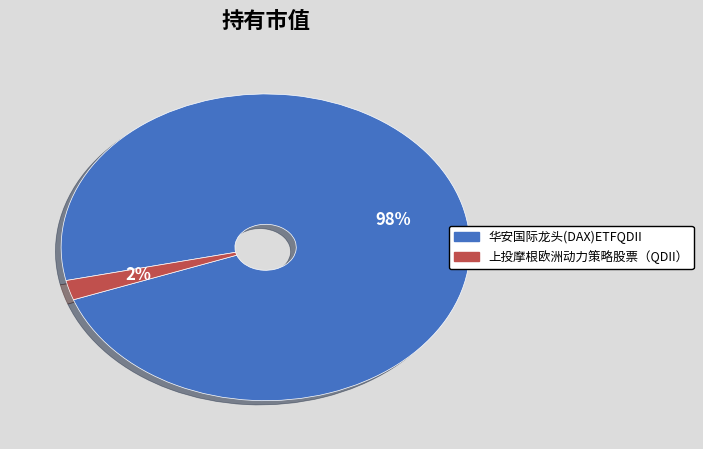

Is the sum of 华安国际龙头(DAX)ETFQDII and 上投摩根欧洲动力策略股票（QDII） greater than half?

Yes